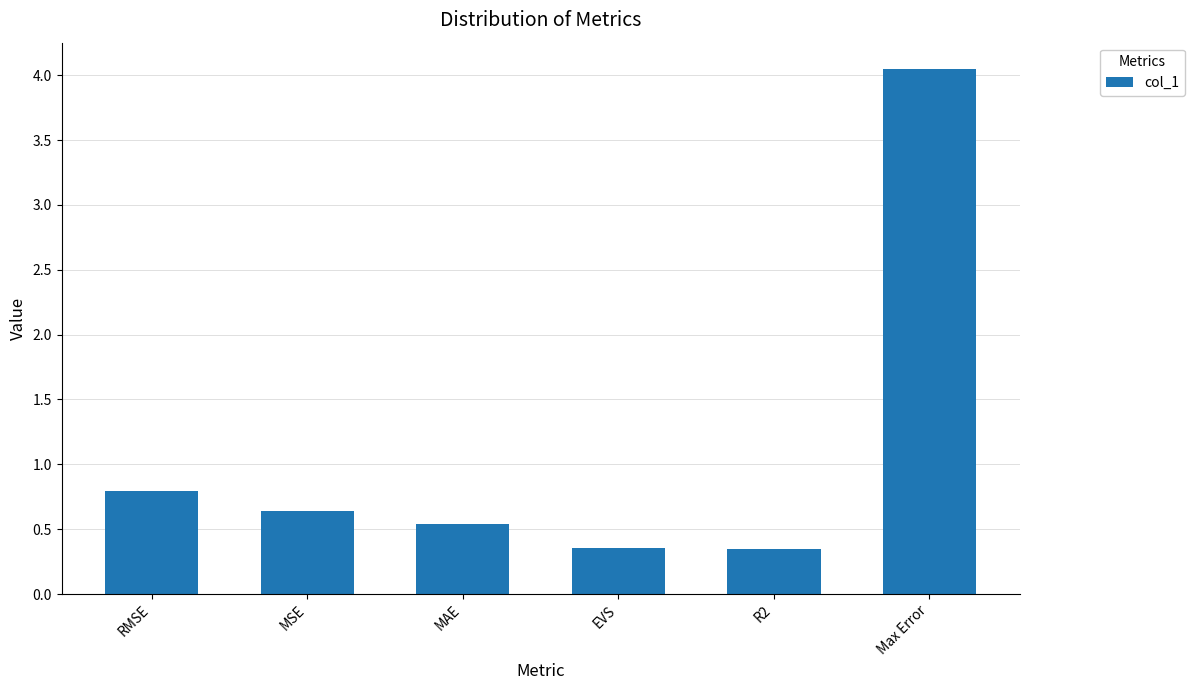

At which category does the chart reach its peak across all series?

Max Error